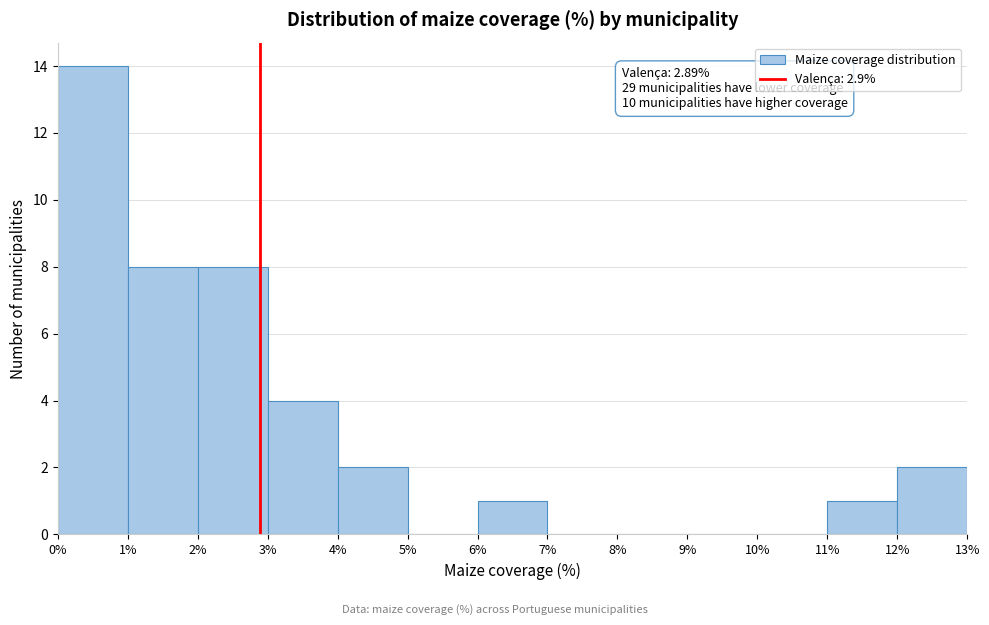

Over which range of the x-axis is the bar tallest?

0% to 1%